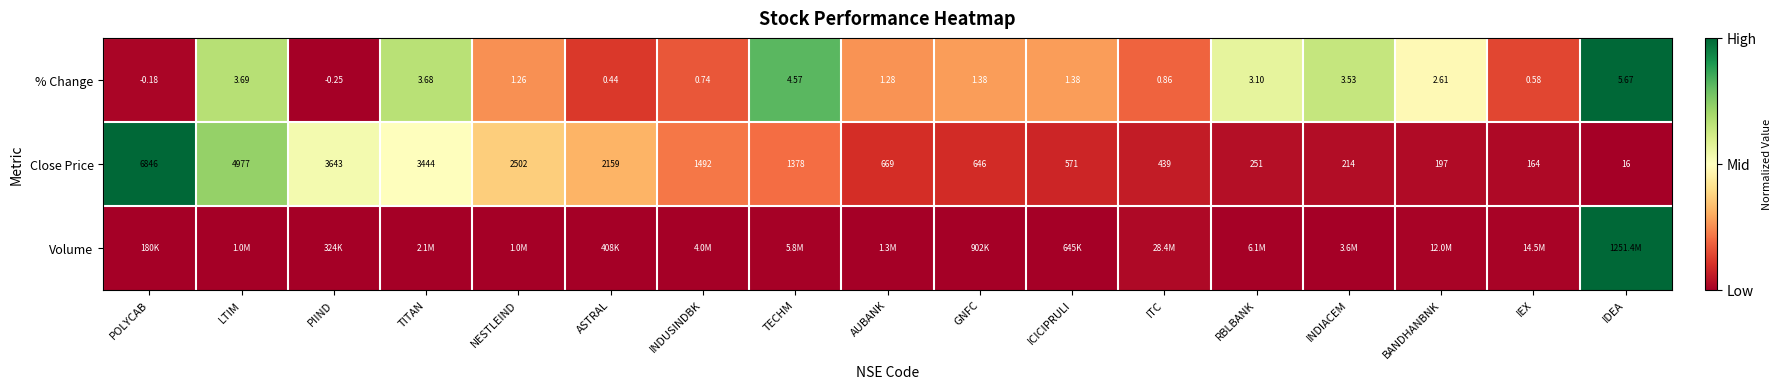

Which category has the highest value in the % Change series?

IDEA